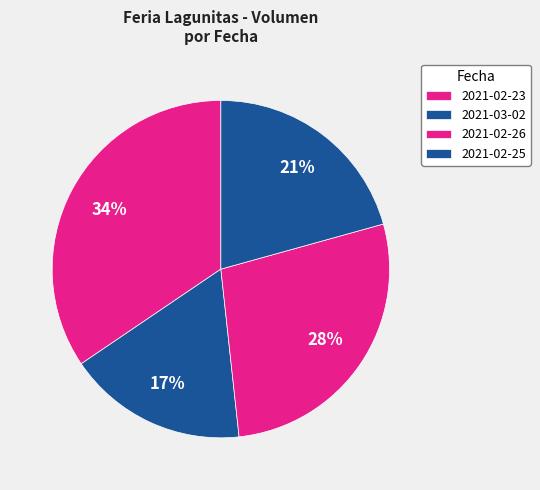

Is 2021-02-25 the majority of the pie?

No